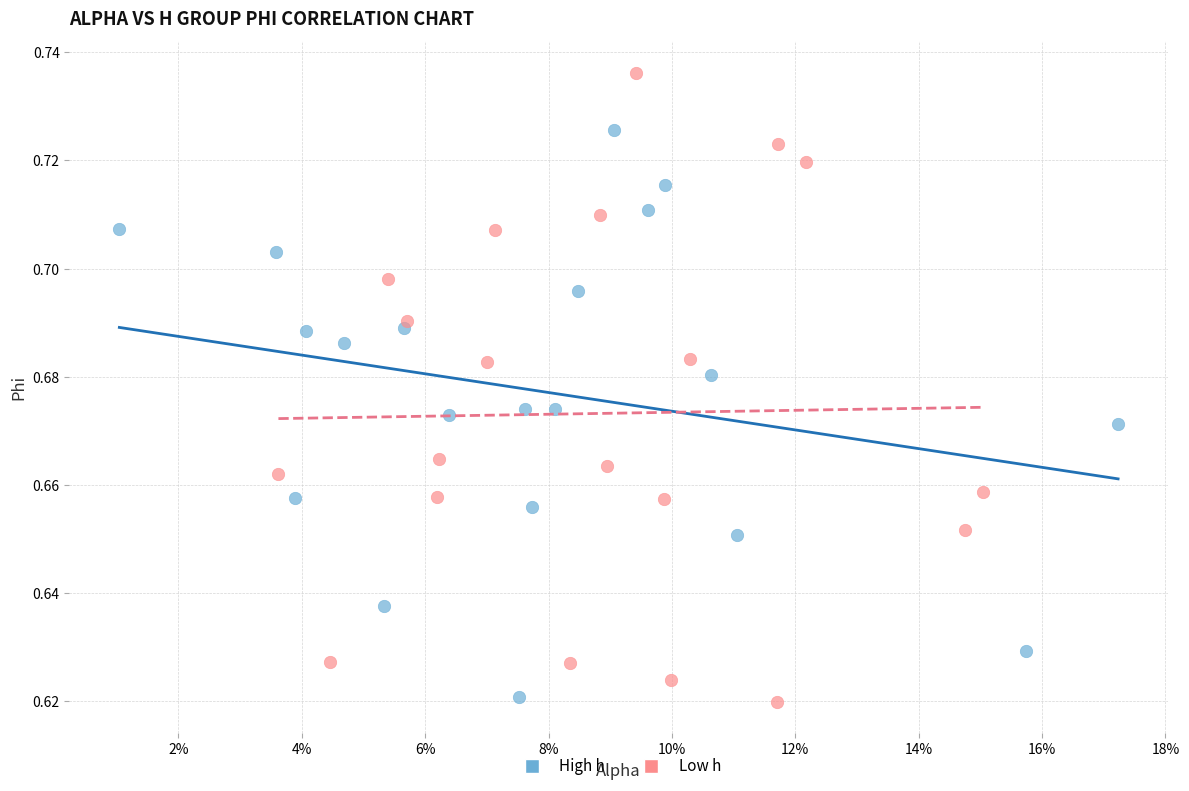

Which series contains the highest Y value?

Low h